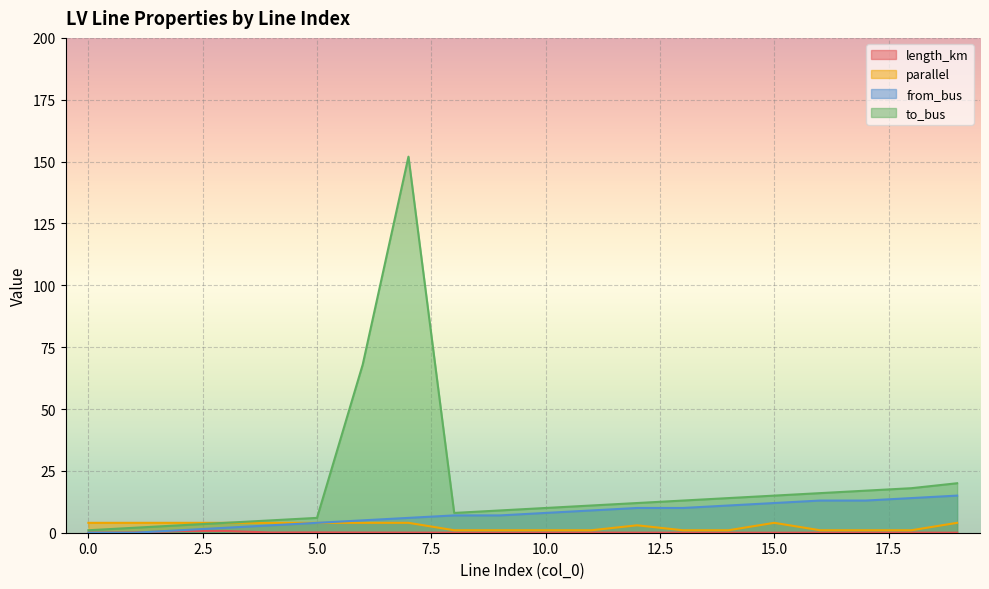

True or false: to_bus and from_bus intersect in this chart.

False